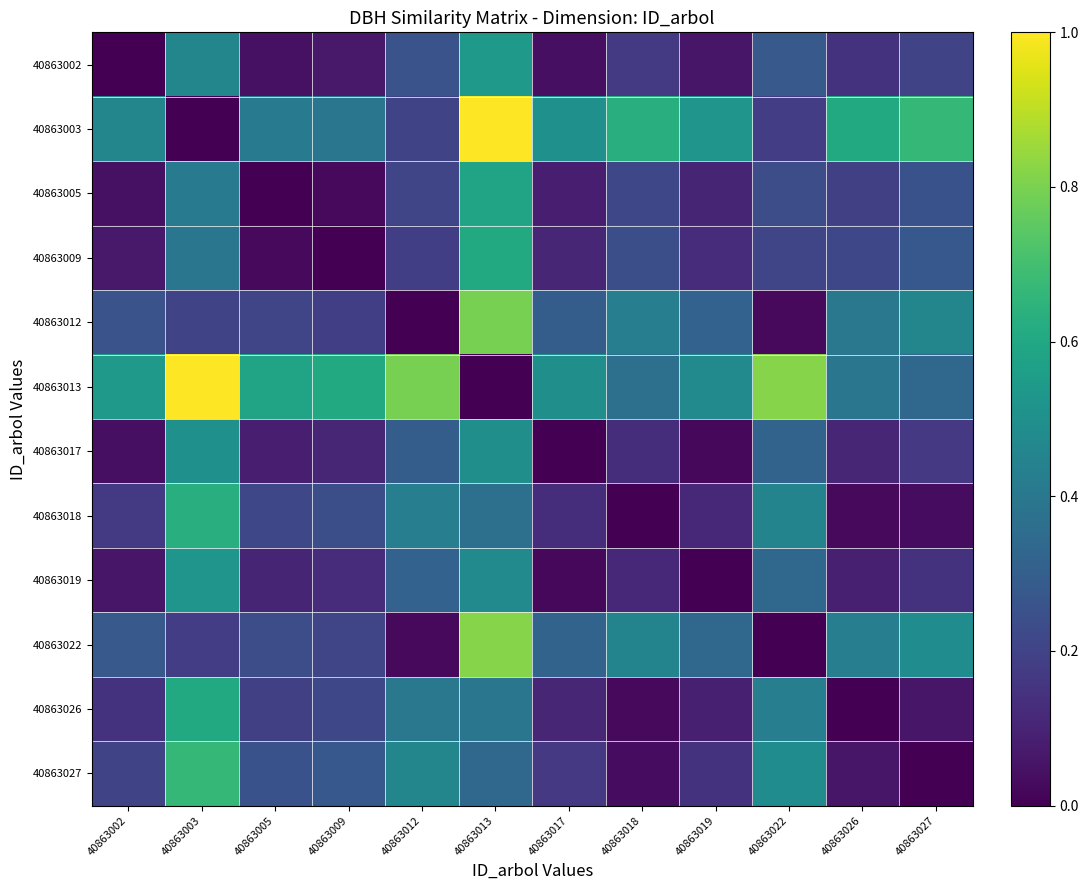

Which has a higher value, 40863017 or 40863018?

40863018